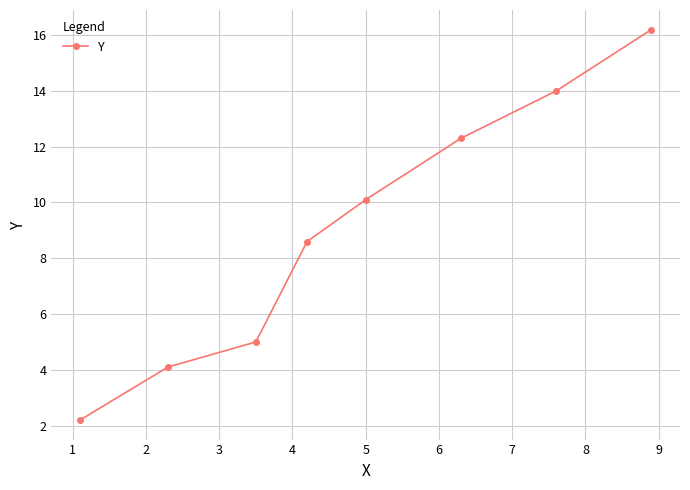

How many values exceed 10?

4